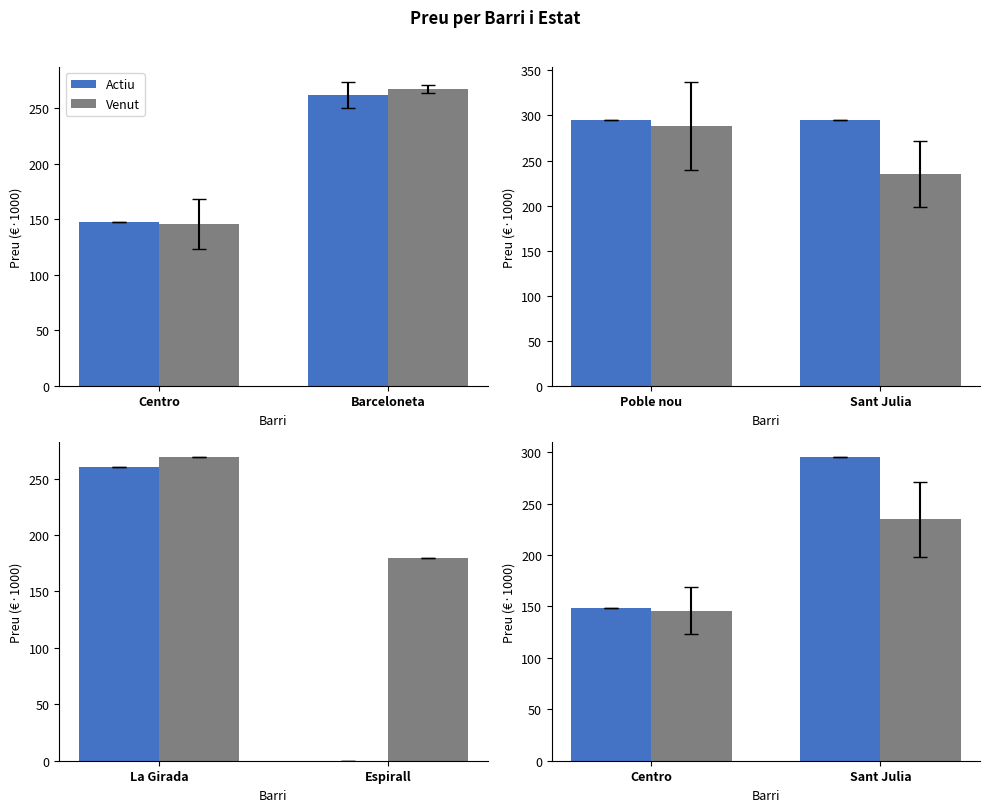

At how many categories does at least one series exceed 276?

1